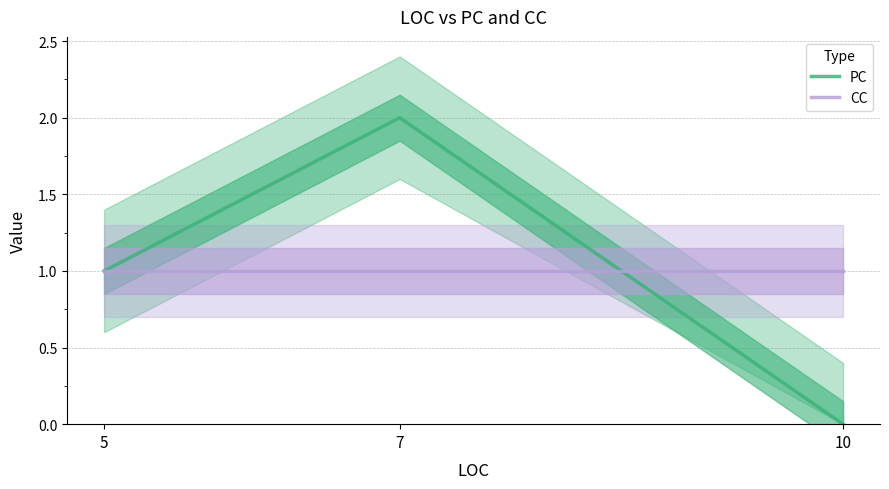

True or false: PC has a value of 1 at 7.

False